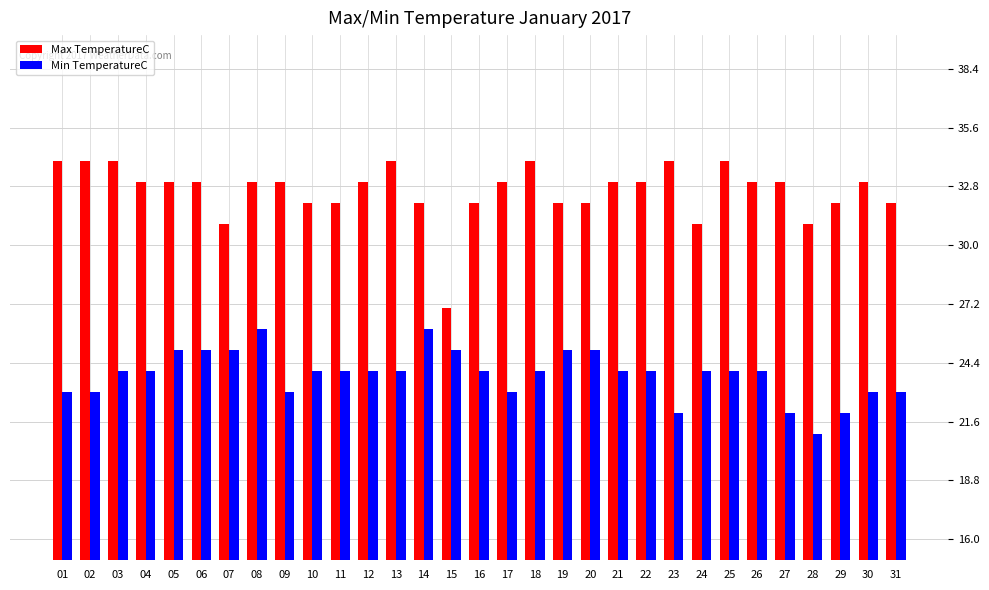

Rank the series by their average value, from lowest to highest.

Min TemperatureC, Max TemperatureC